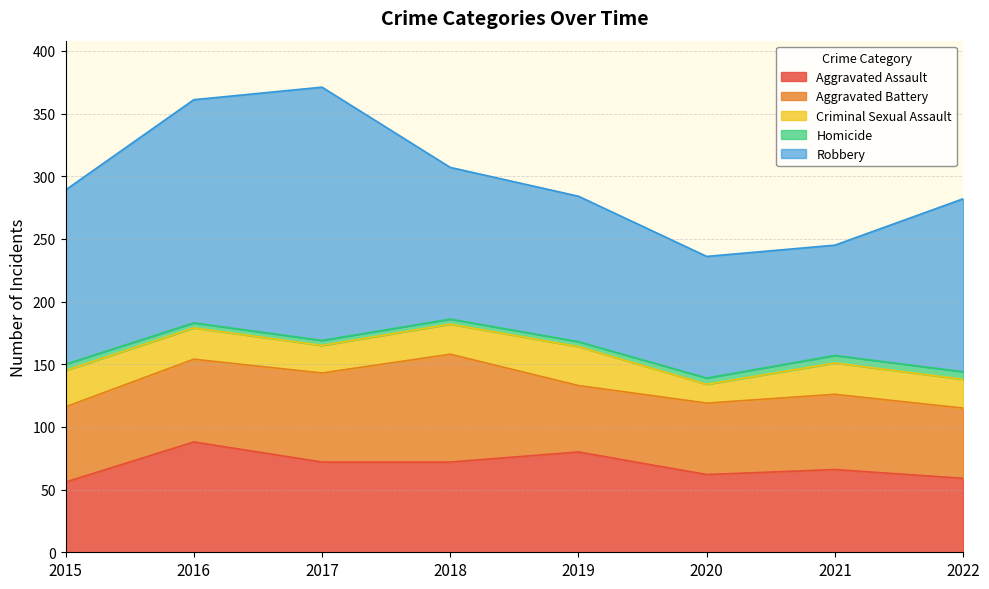

True or false: Criminal Sexual Assault and Aggravated Battery intersect in this chart.

False